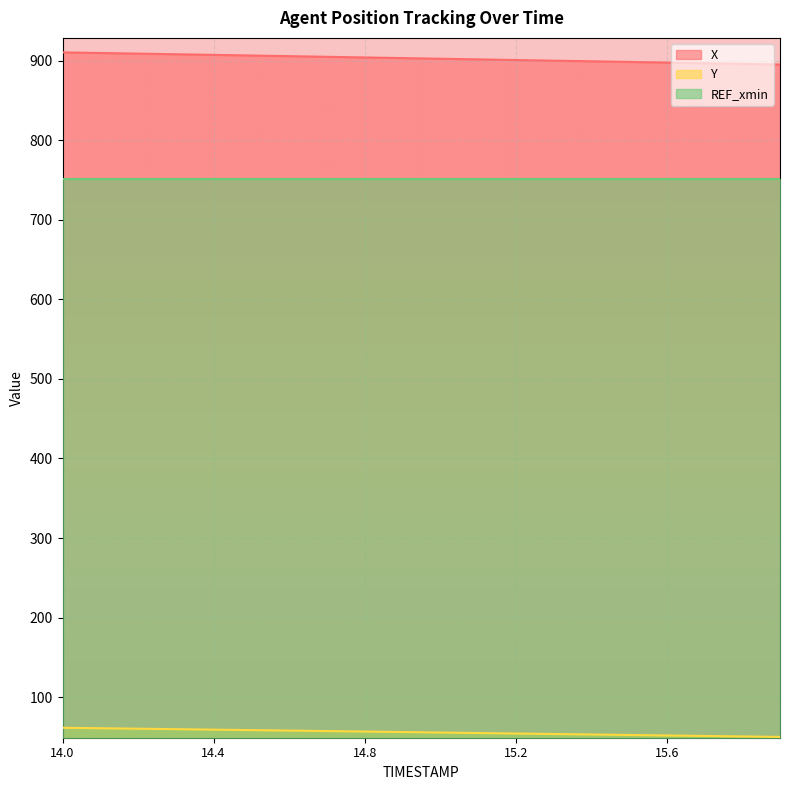

Which series has the largest range (max minus min)?

X